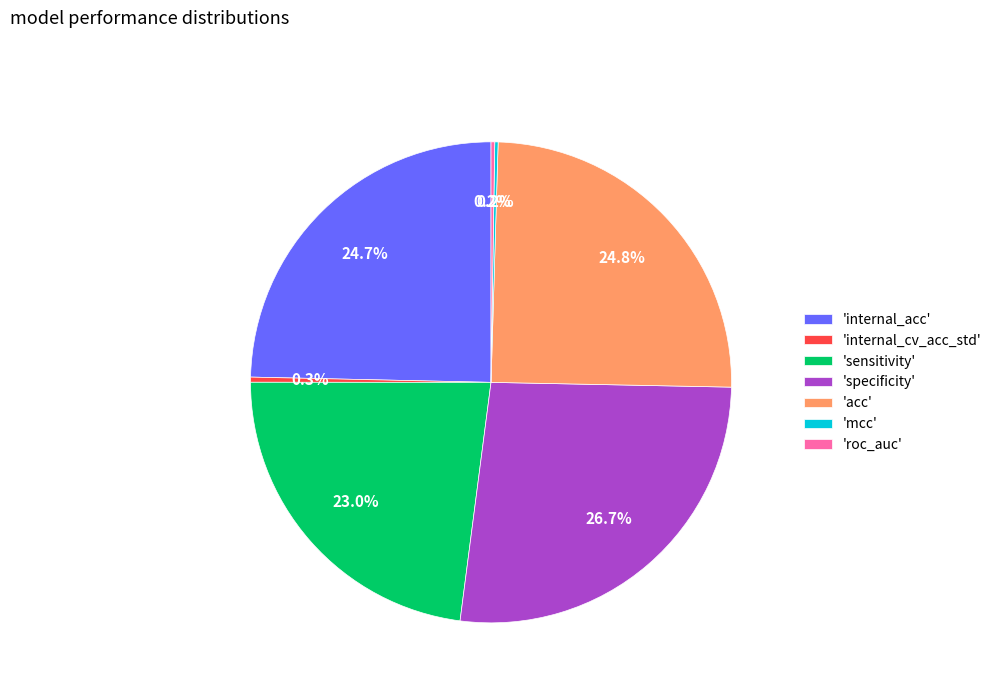

Combined, do 'acc' and 'sensitivity' account for over 50%?

No